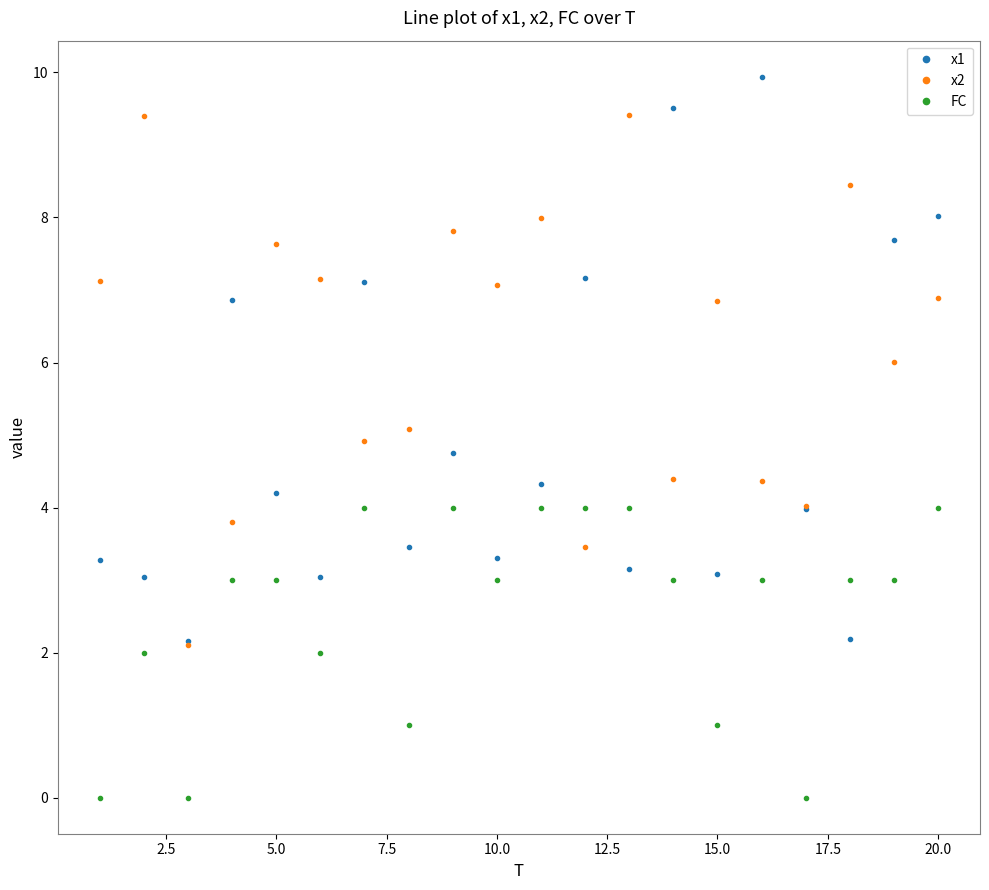

How many intersections are there between x1 and x2?

11